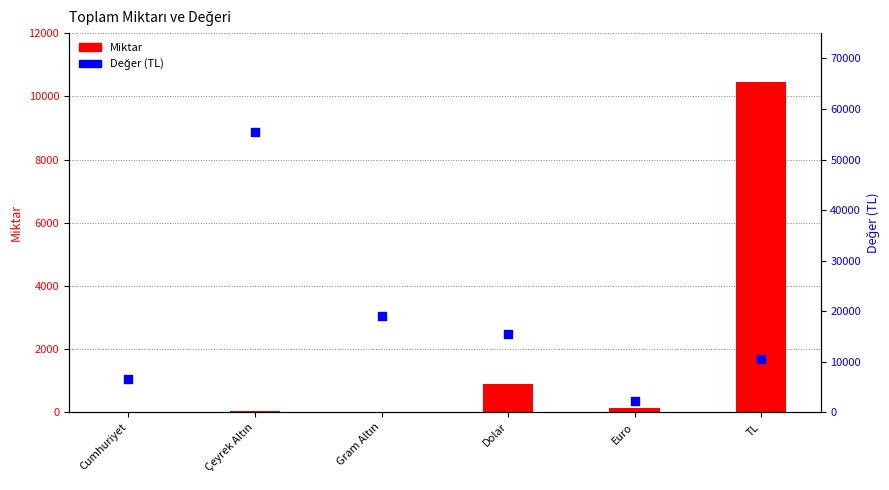

What is the total value across all series at Cumhuriyet?

6501.0